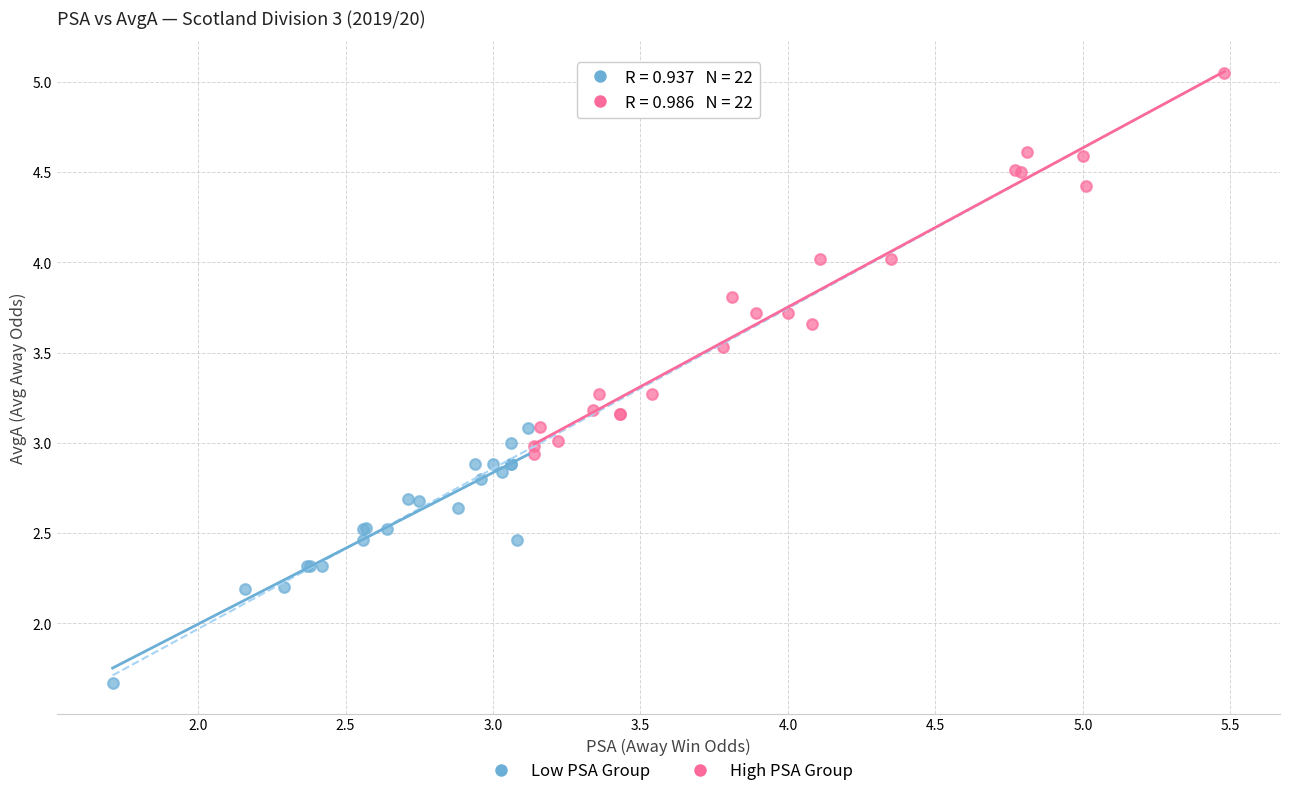

Which series contains the highest Y value?

High PSA Group